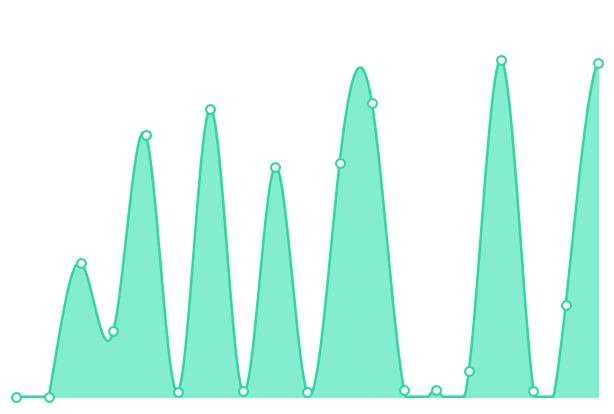

What is the change in value from 5.0-0003 to 5.0-0006?

+4.5